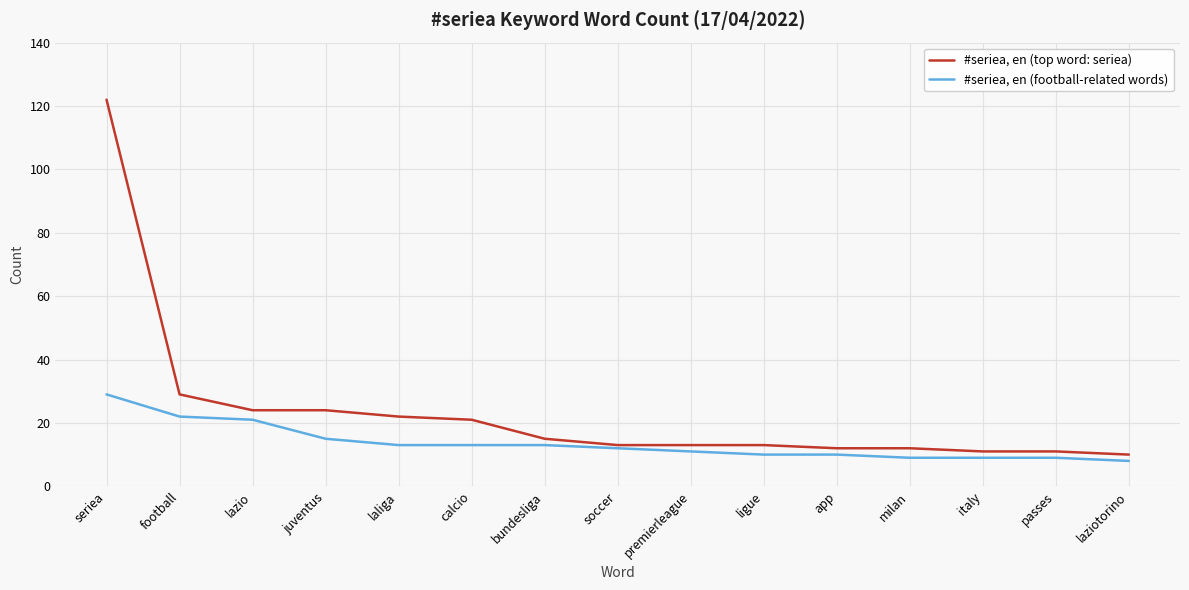

Which series changed the most between laliga and passes?

#seriea, en (top word: seriea)